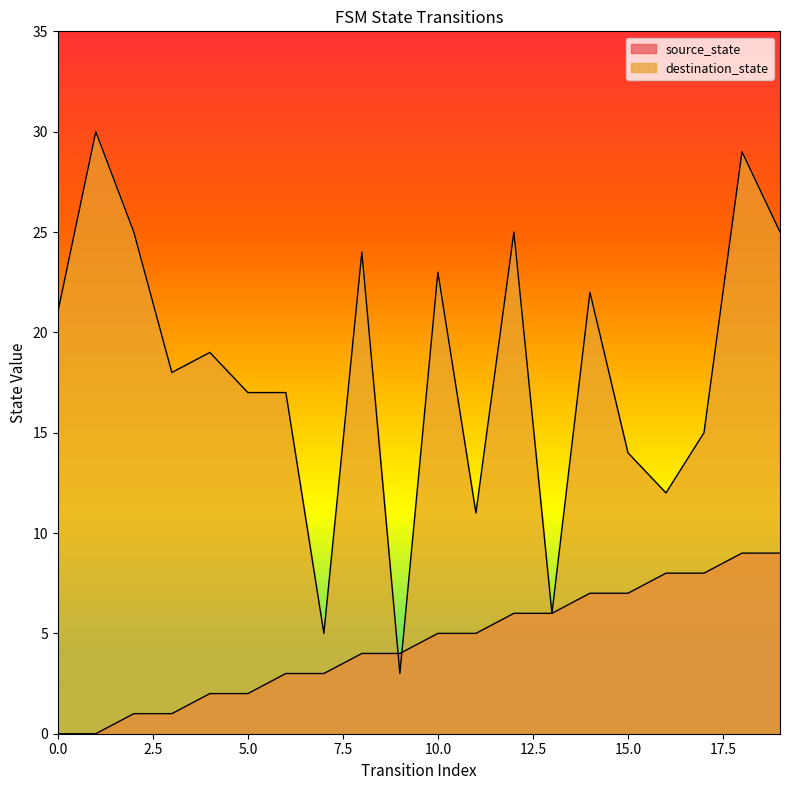

Between which two adjacent categories do destination_state and source_state first intersect?

8 and 9